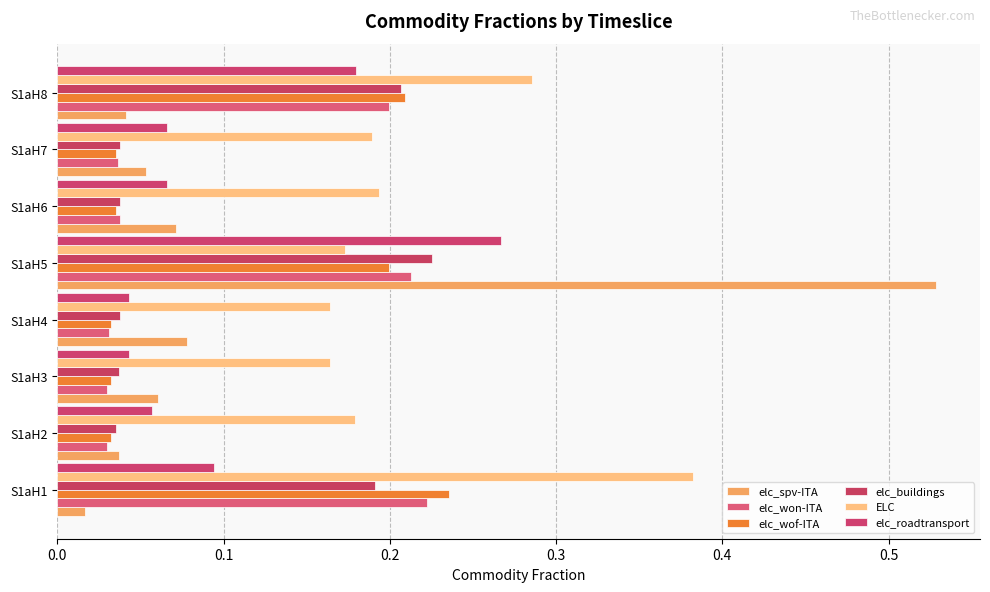

Count the number of categories in the chart.

8